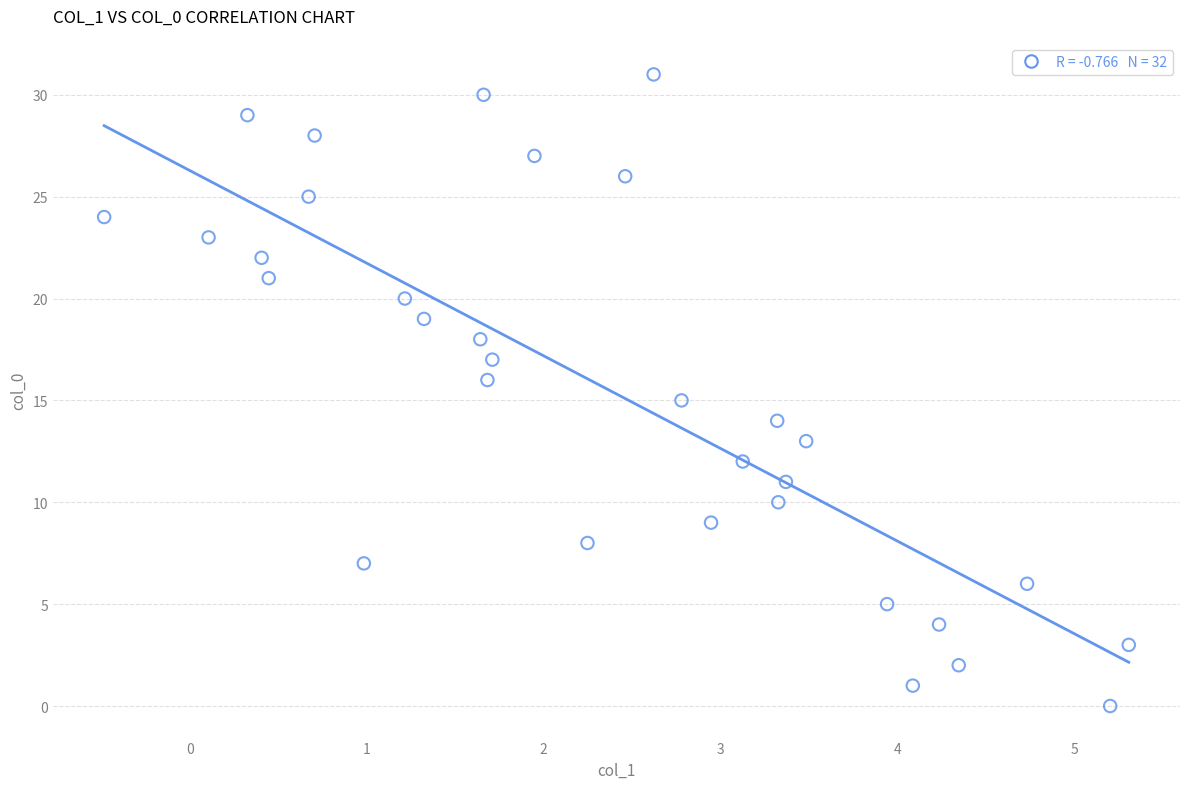

How many points are shown in the scatter plot?

32